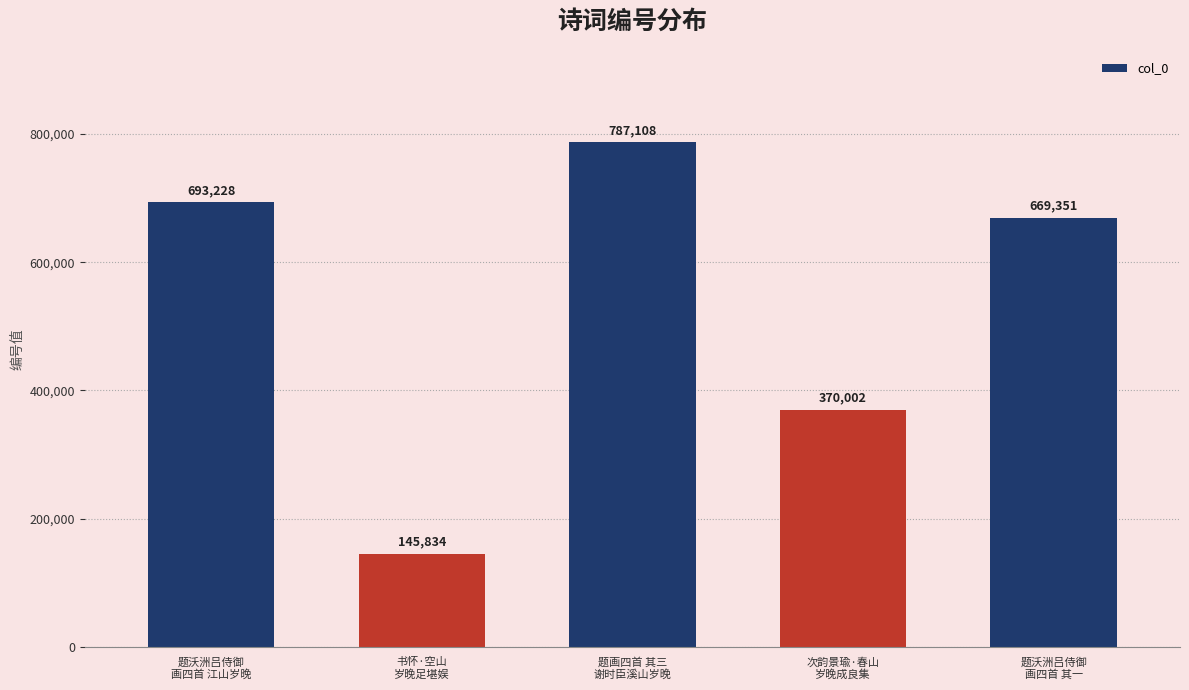

Reading left to right, list all the values displayed in this chart.

题沃洲吕侍御
画四首 江山岁晚=693228	书怀·空山
岁晚足堪娱=145834	题画四首 其三
谢时臣溪山岁晚=787108	次韵景瑜·春山
岁晚成良集=370002	题沃洲吕侍御
画四首 其一=669351